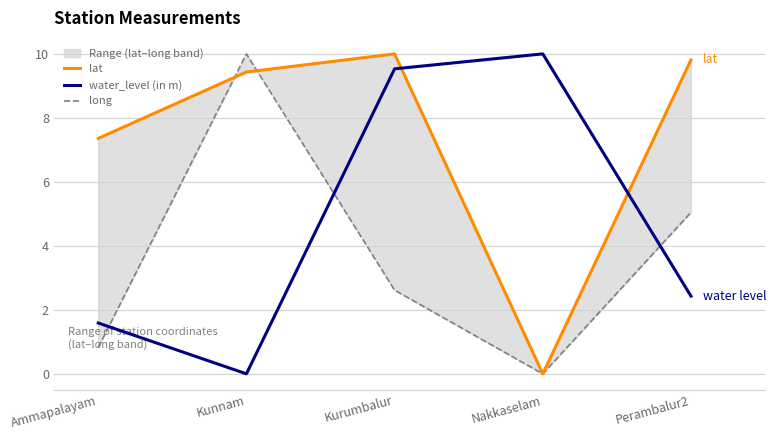

The long series shows 0.0 at Nakkaselam. True or false?

True